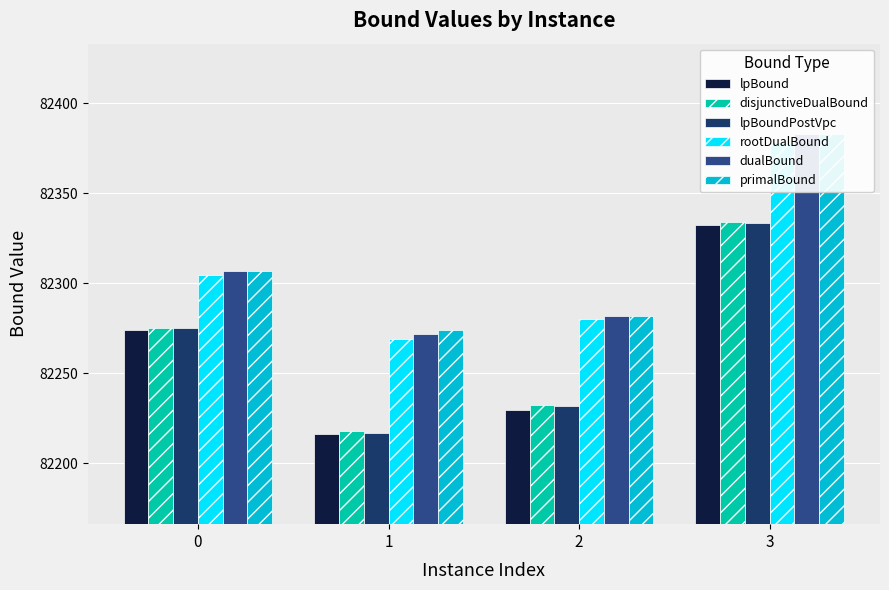

Reading left to right, what are all the values shown in this chart?

lpBound: 82274.2	82216.1	82229.5	82332.1
disjunctiveDualBound: 82275.0	82217.9	82232.2	82333.7
lpBoundPostVpc: 82274.9	82216.7	82232.0	82333.6
rootDualBound: 82304.3	82269.2	82280.4	82378.5
dualBound: 82307.0	82272.0	82282.0	82383.0
primalBound: 82307.0	82274.0	82282.0	82383.0